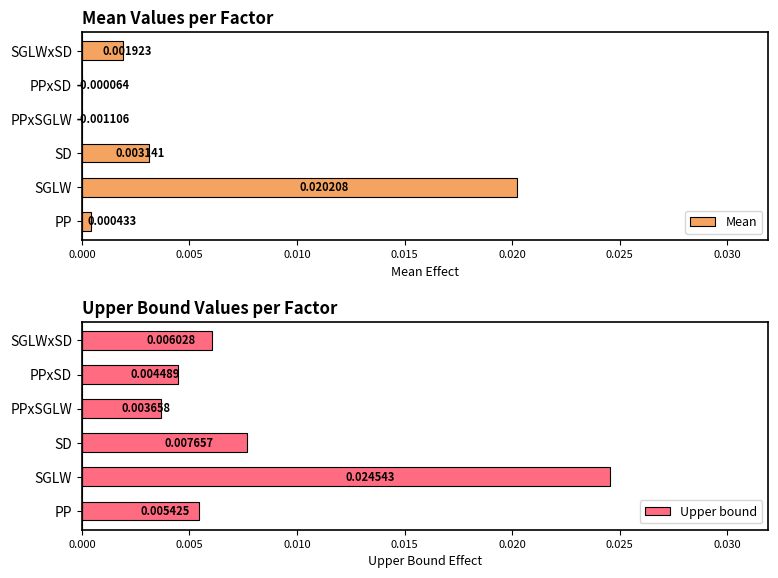

At which label is Upper bound closest to 0?

PPxSGLW